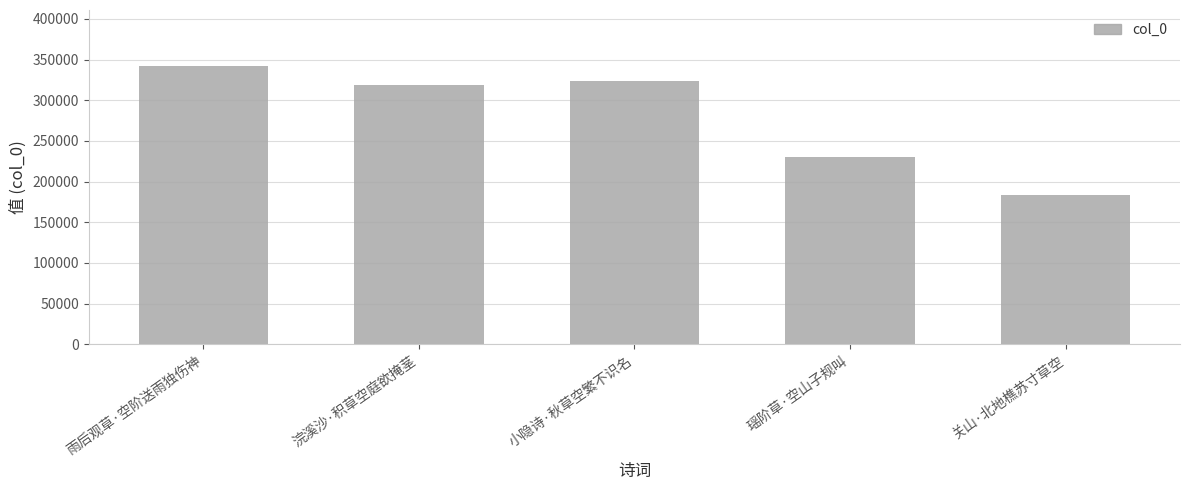

What is the ratio of the value at 小隐诗·秋草空繁不识名 to the value at 雨后观草·空阶送雨独伤神?

0.9